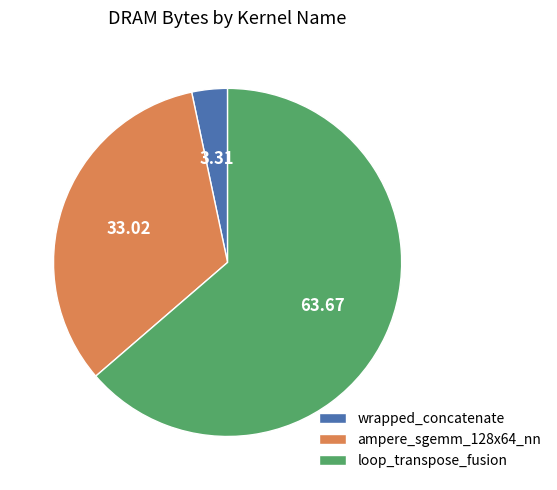

Is it true that ampere_sgemm_128x64_nn is 43% of the pie?

False